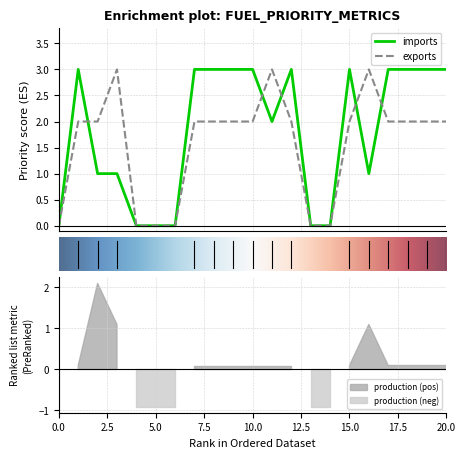

How many data points does each series have?

21